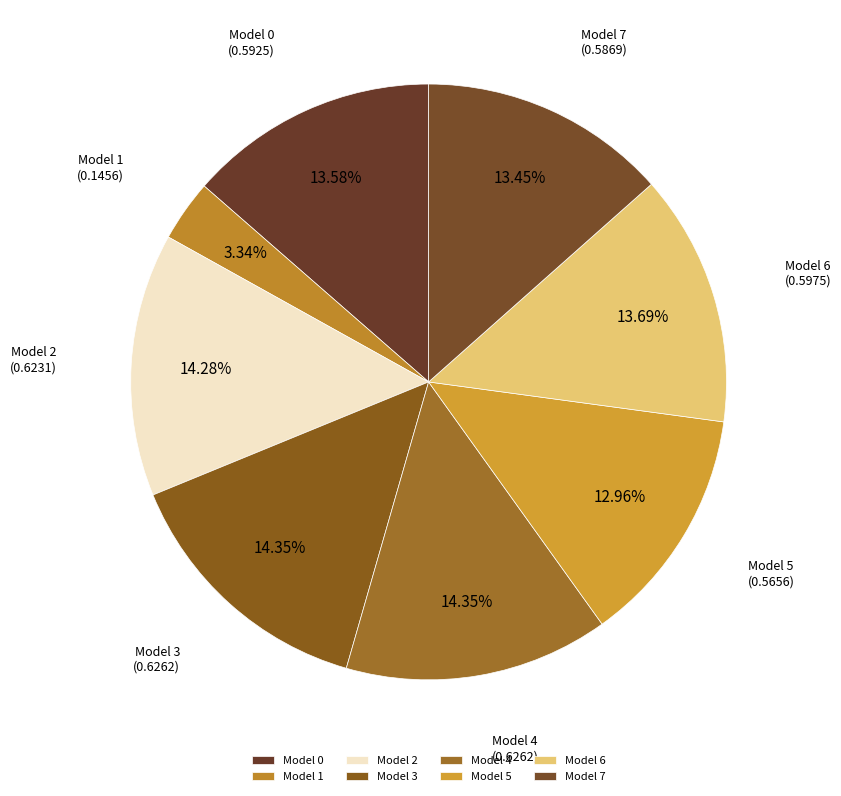

Does any single category account for the majority?

No